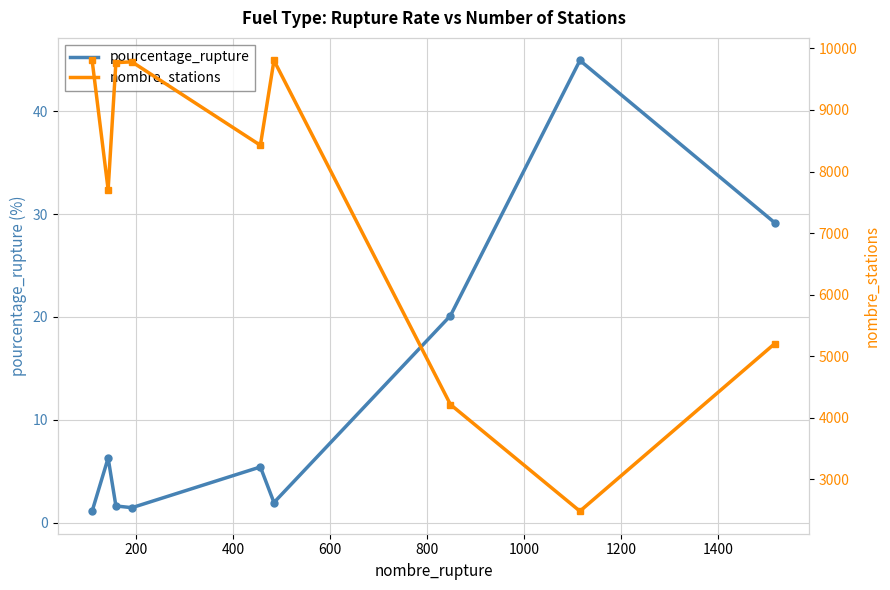

What is the sum of all nombre_stations values?

67192.0